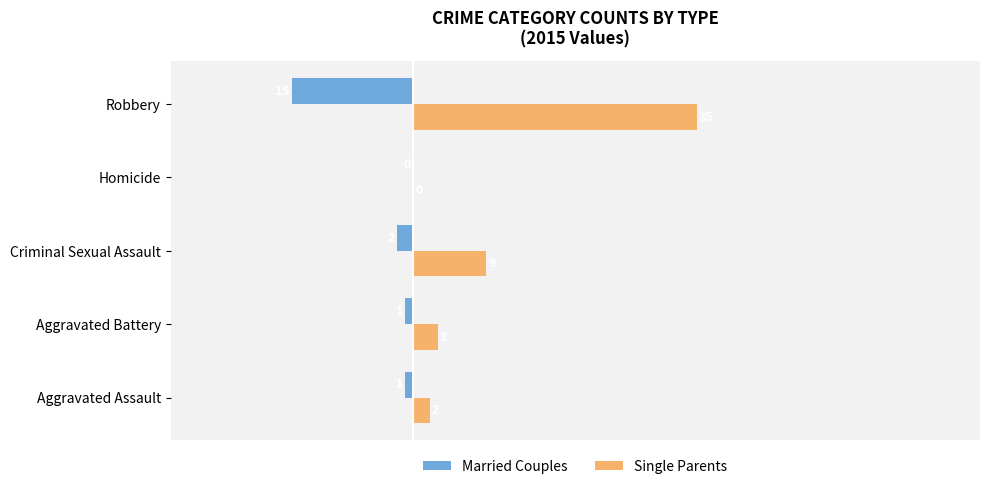

What is the maximum value shown in the chart?

35